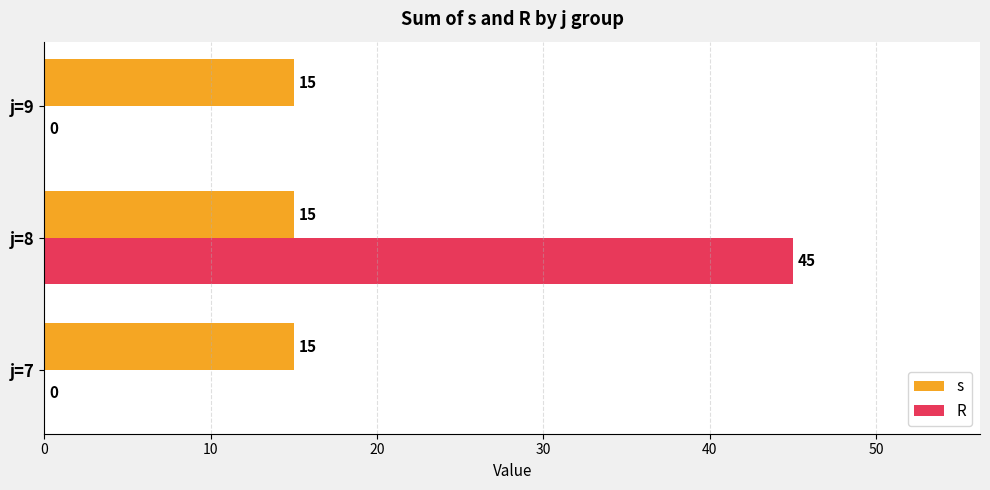

The value of R at j=9 is 0. True or false?

True